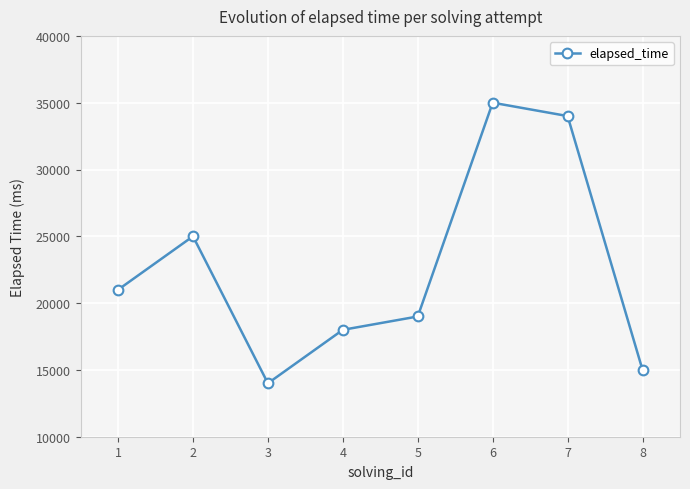

What is the difference between the maximum and minimum values?

21000